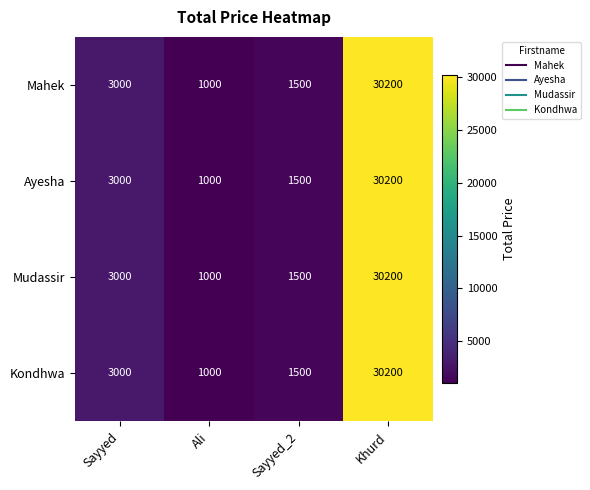

What is the total value across all series at Ali?

4000